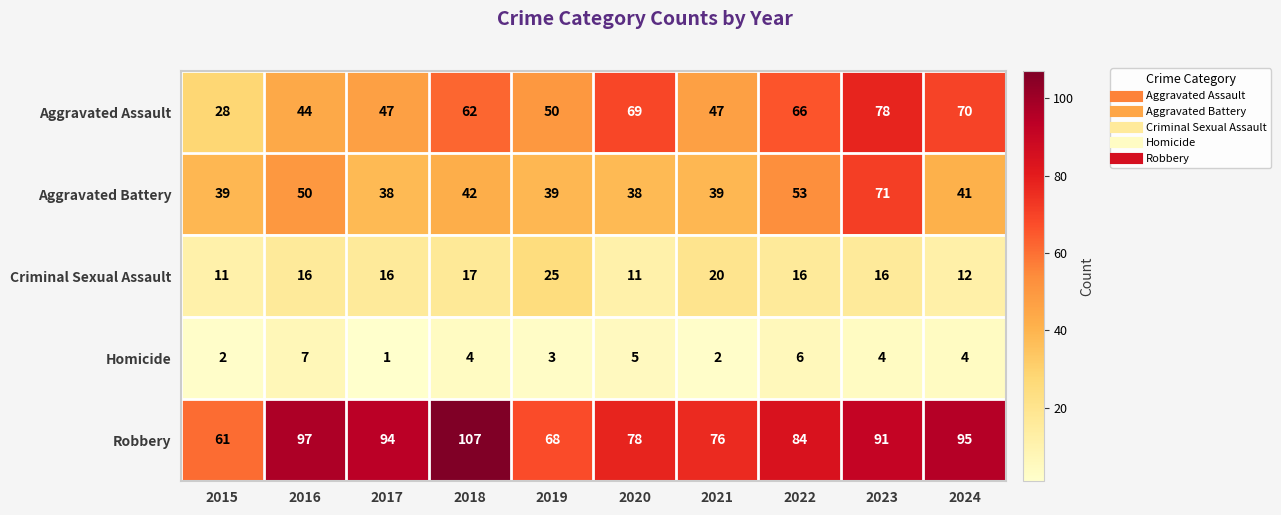

Is it true that Homicide equals 7 at 2023?

False